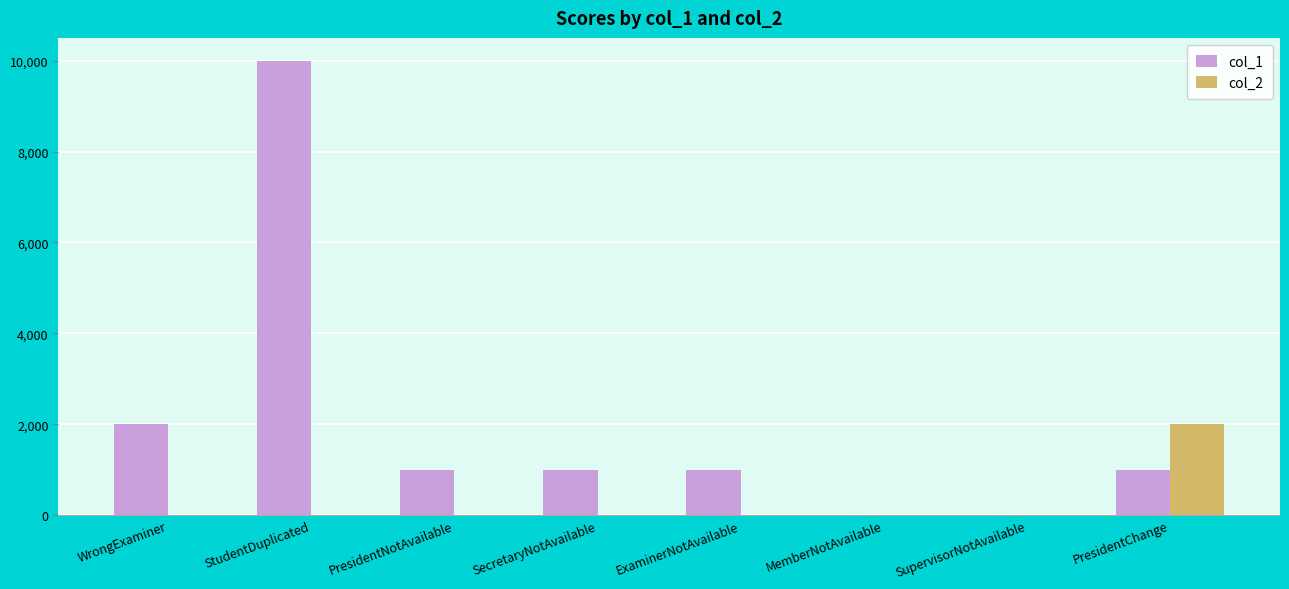

How many groups of bars are there?

8